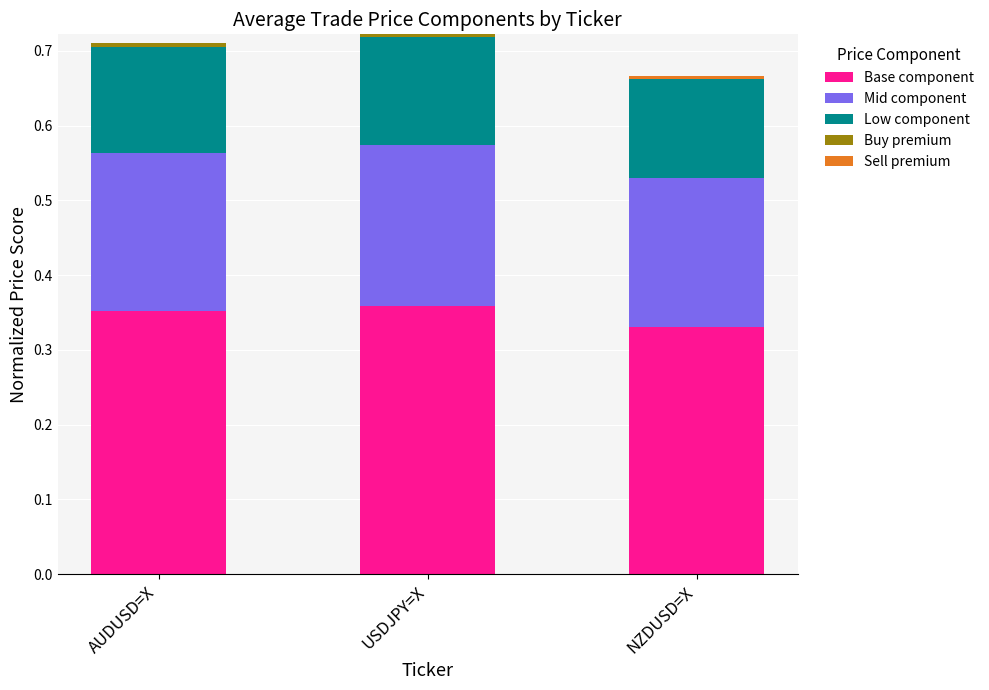

How many series are shown in this chart?

5